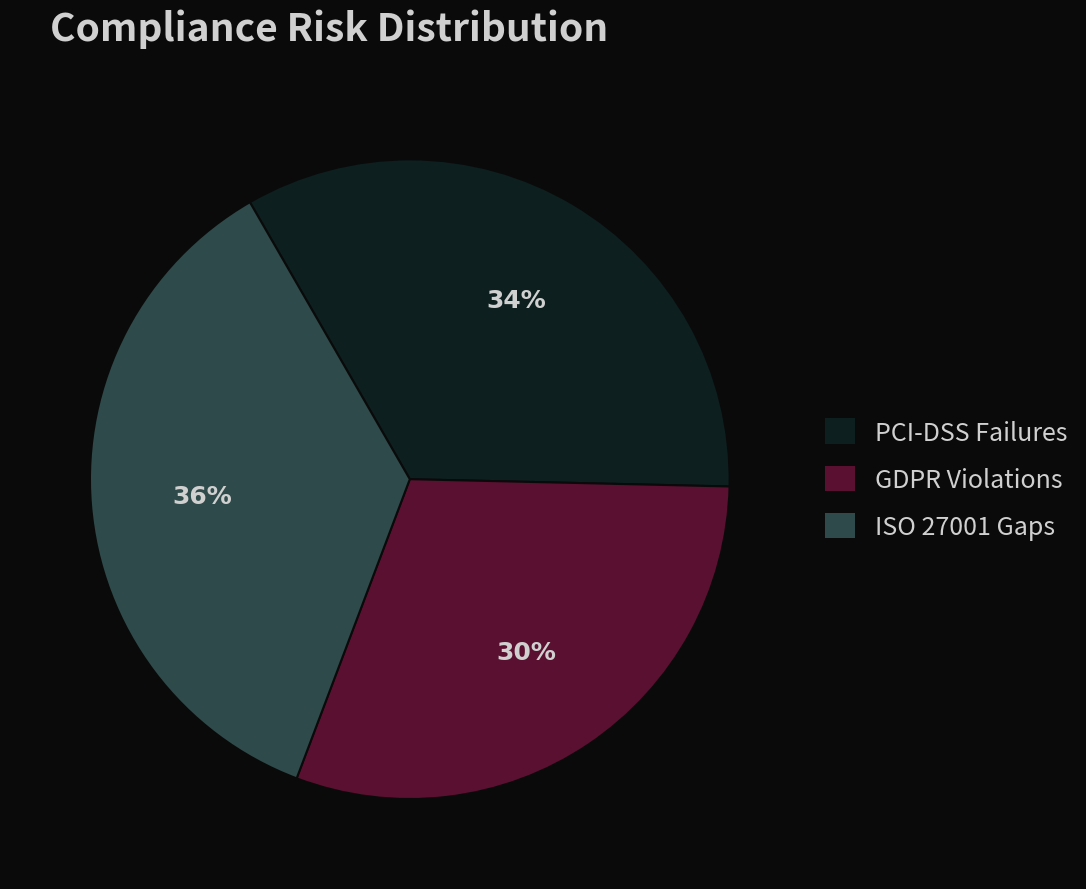

Is the sum of PCI-DSS Failures and ISO 27001 Gaps greater than half?

Yes